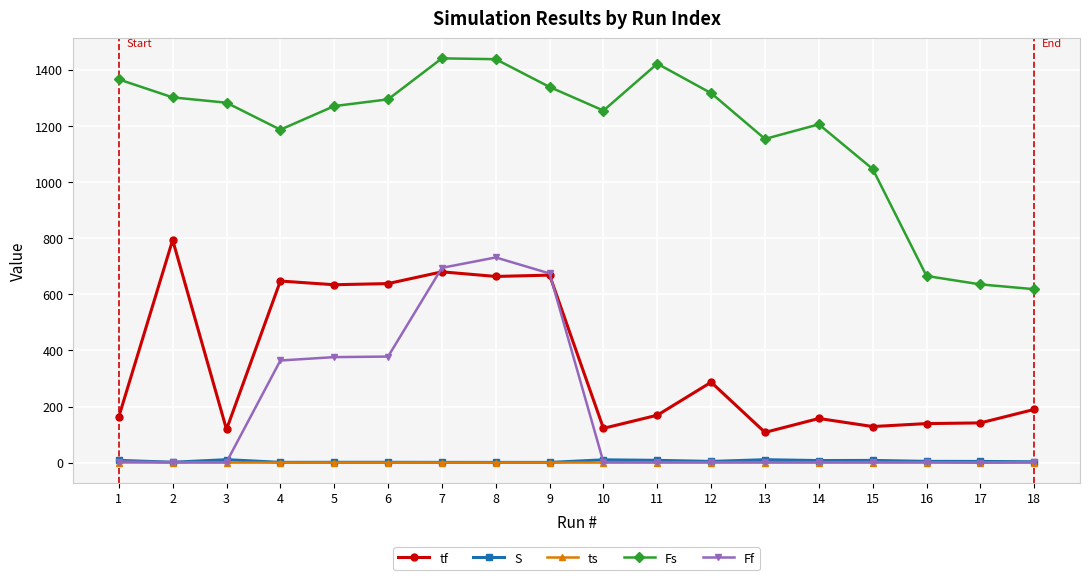

Is the value of S at 18 greater than the value of tf at 12?

No